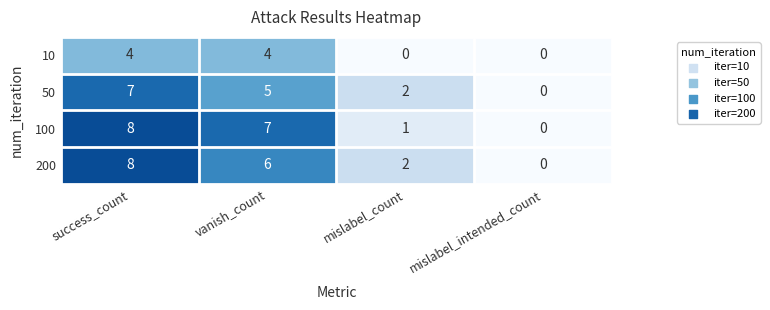

What is the difference between the highest and lowest values at vanish_count?

3